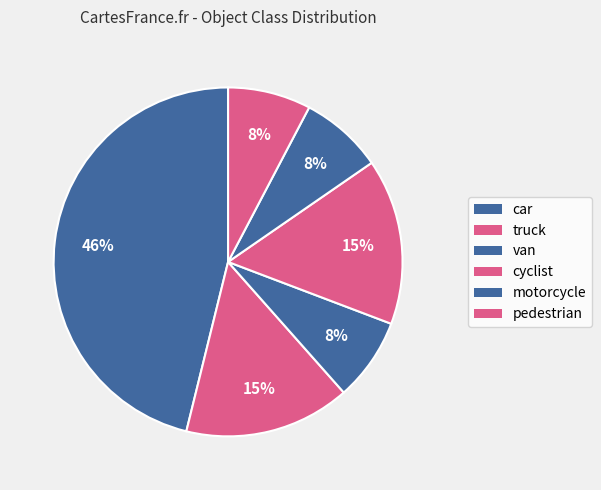

Which slice is the smallest?

van